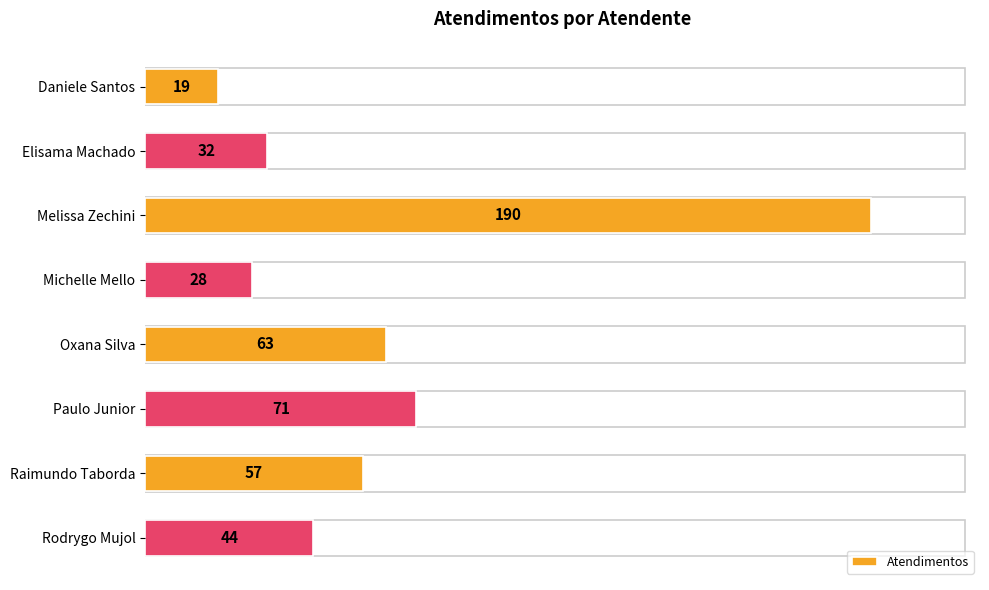

Which has a higher value, Elisama Machado or Michelle Mello?

Elisama Machado